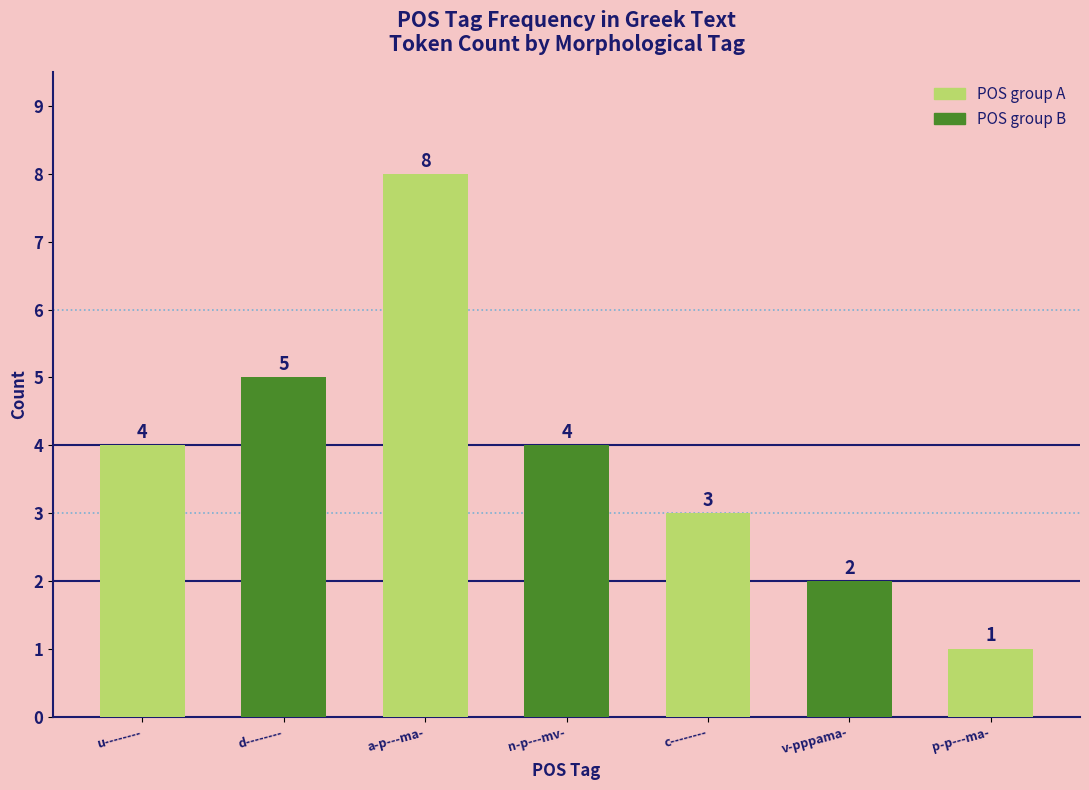

What is the label of the 5th bar from the left?

c--------